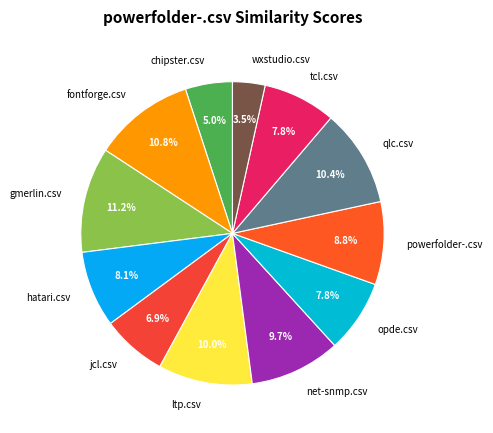

What percentage do chipster.csv and fontforge.csv together represent?

15.8%